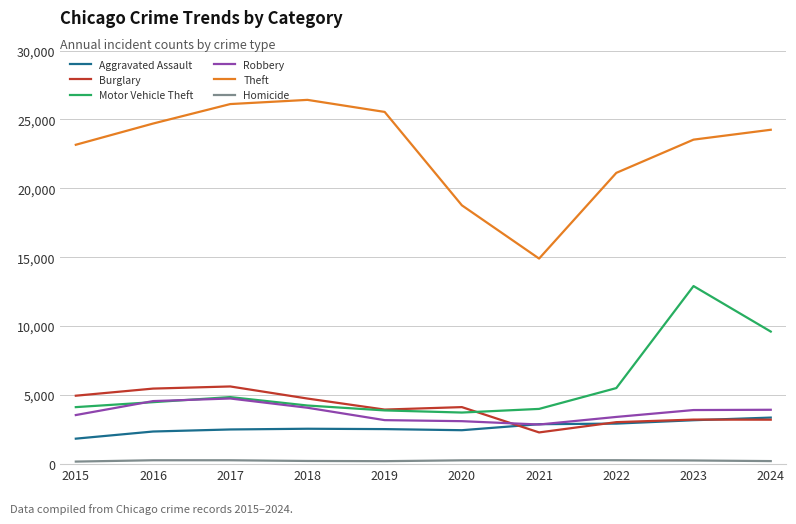

True or false: Aggravated Assault and Motor Vehicle Theft intersect in this chart.

False